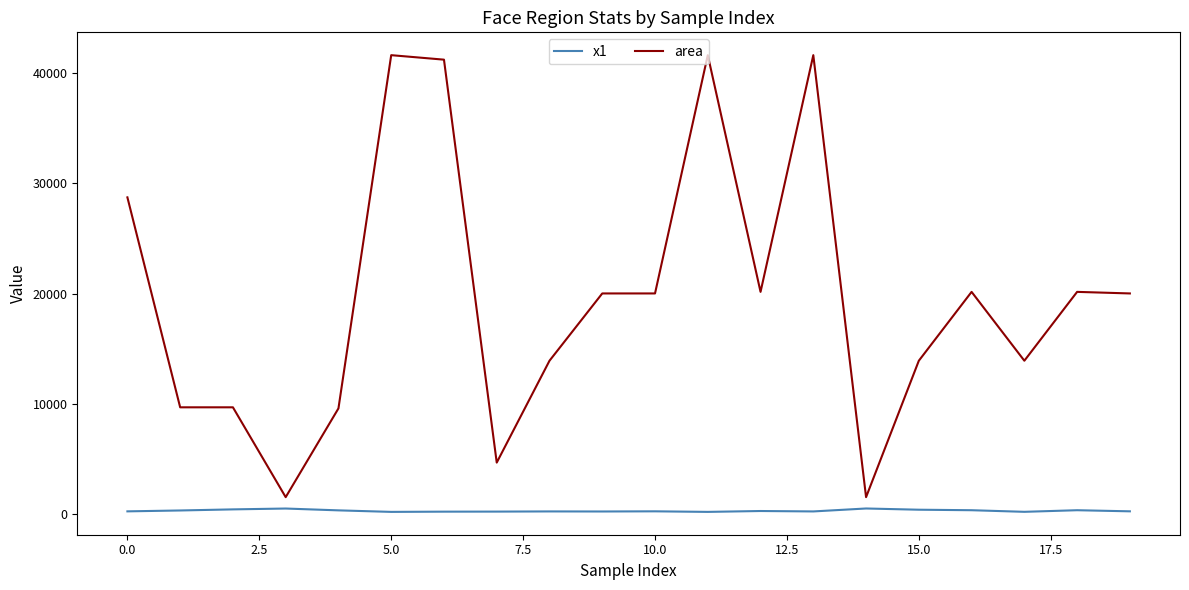

Which series has the largest total across all categories?

area